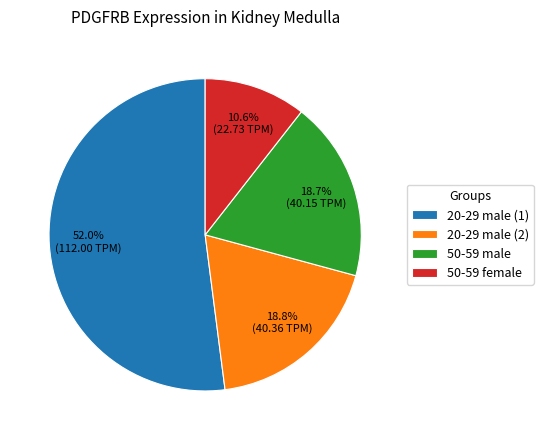

To the nearest percent, what portion does 20-29 male (1) represent?

52%